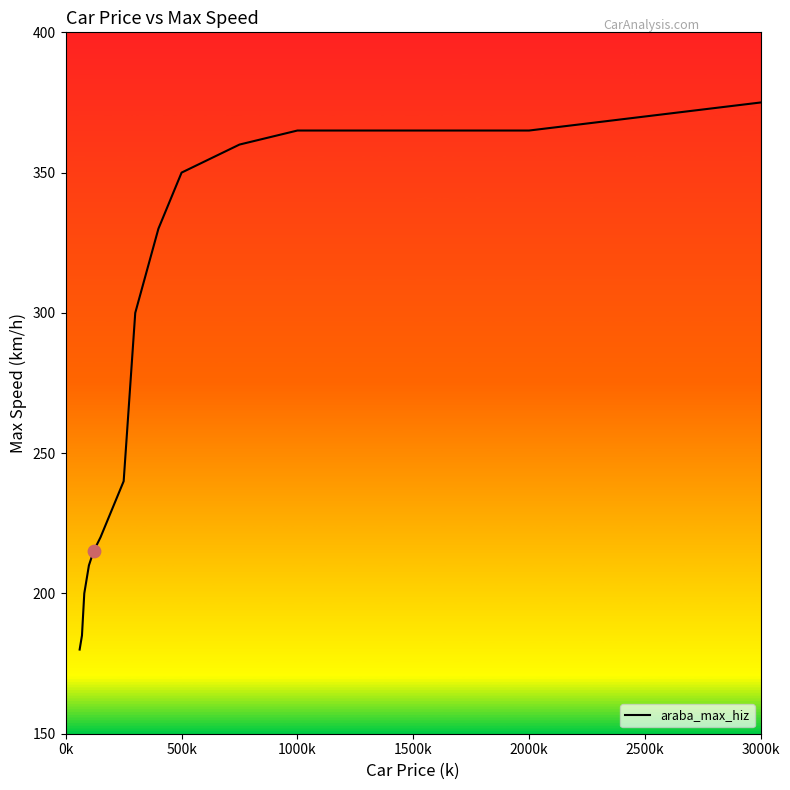

What is the maximum value shown in the chart?

375